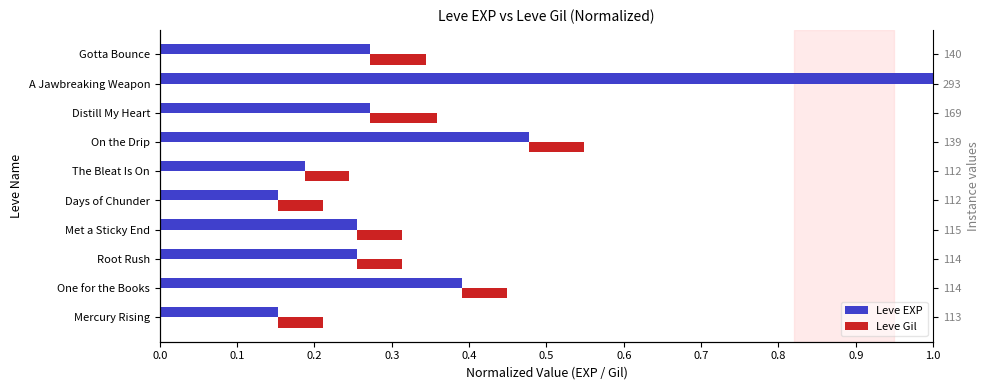

How many series are shown in this chart?

2